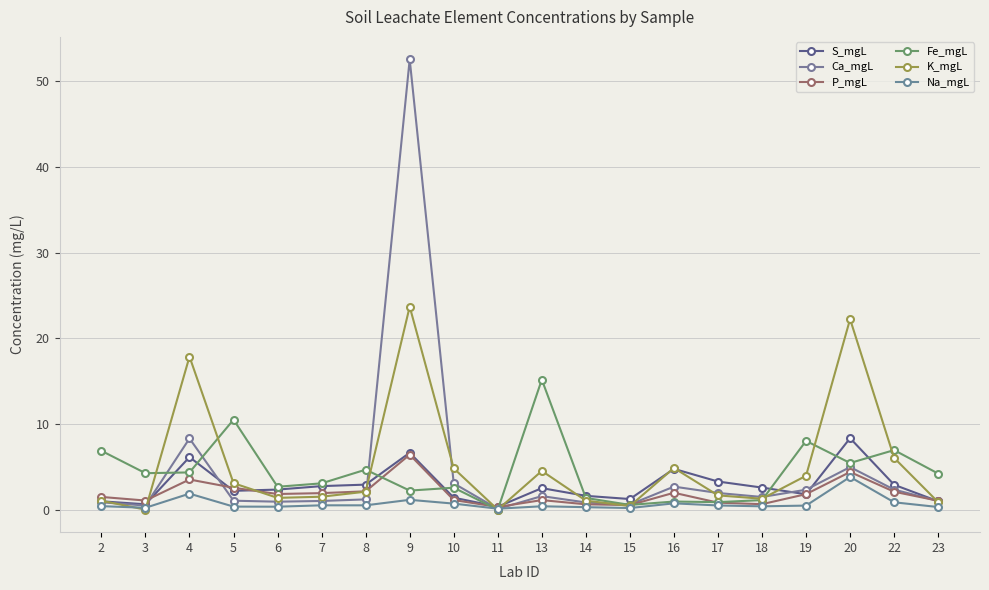

Between 5 and 6, which series saw the biggest shift?

Fe_mgL